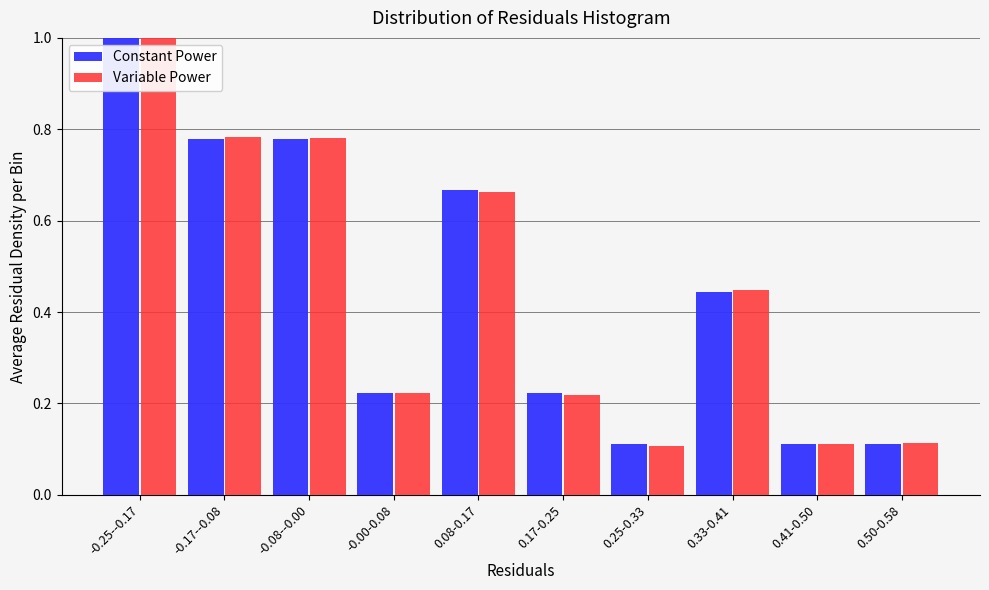

What is the difference between the maximum and minimum values in the Constant Power series?

0.9